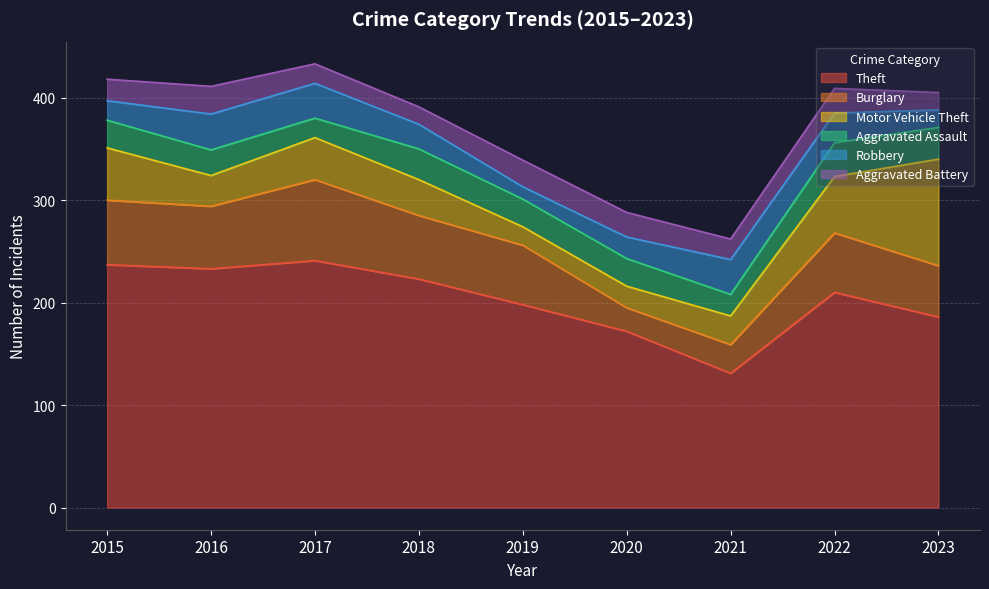

Reading left to right, extract all data points from this chart.

Theft: 2015=237	2016=233	2017=241	2018=223	2019=198	2020=172	2021=131	2022=210	2023=186
Burglary: 2015=63	2016=61	2017=79	2018=62	2019=58	2020=23	2021=28	2022=58	2023=50
Motor Vehicle Theft: 2015=51	2016=30	2017=41	2018=35	2019=18	2020=21	2021=28	2022=55	2023=104
Aggravated Assault: 2015=27	2016=25	2017=19	2018=30	2019=27	2020=27	2021=21	2022=33	2023=31
Robbery: 2015=19	2016=35	2017=34	2018=24	2019=12	2020=21	2021=34	2022=29	2023=17
Aggravated Battery: 2015=21	2016=27	2017=19	2018=17	2019=26	2020=24	2021=20	2022=24	2023=17